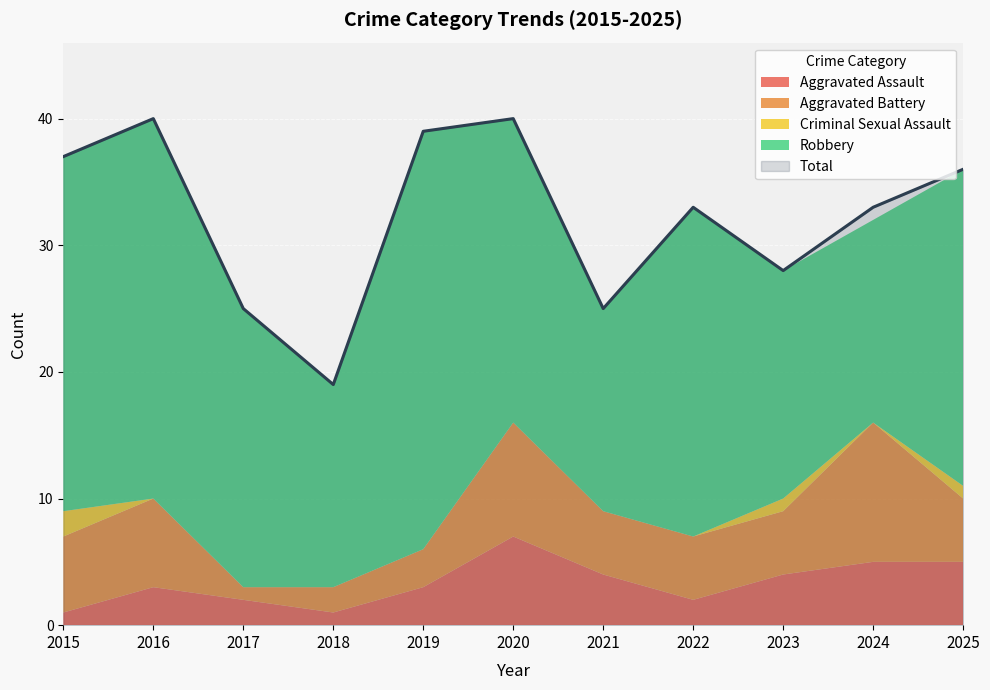

The Aggravated Battery series shows 7 at 2021. True or false?

False